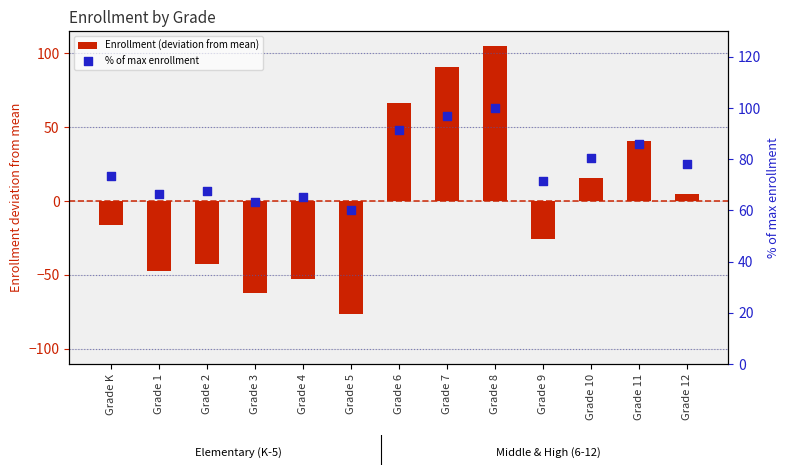

What are all the series names shown in the legend?

Enrollment (deviation from mean), % of max enrollment